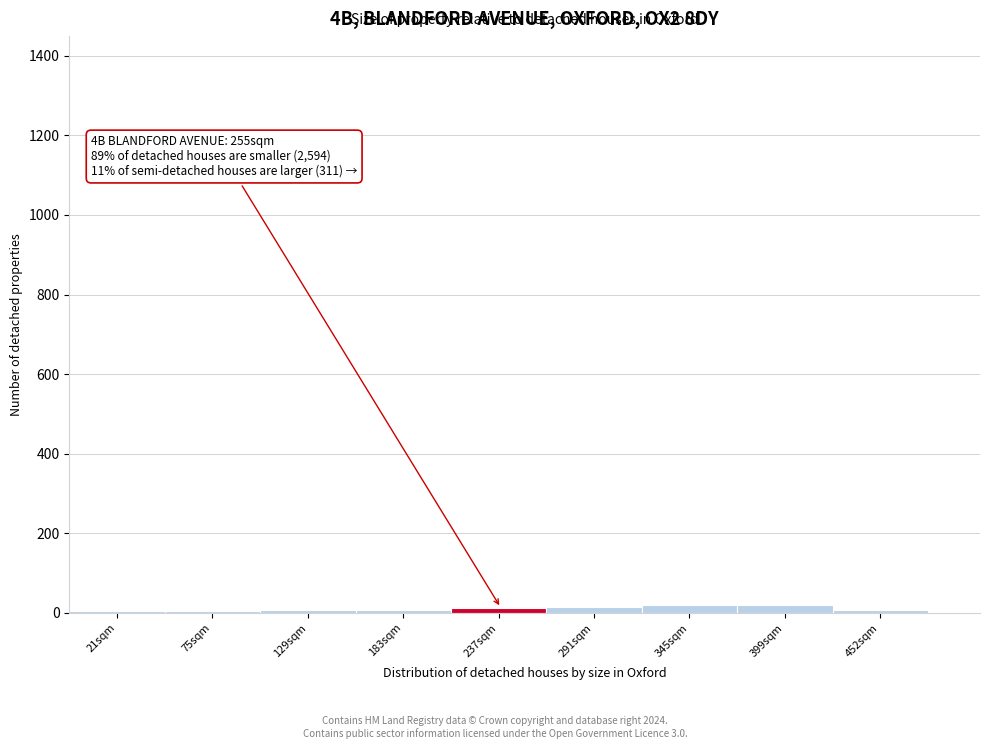

What is the sum of all values?

99